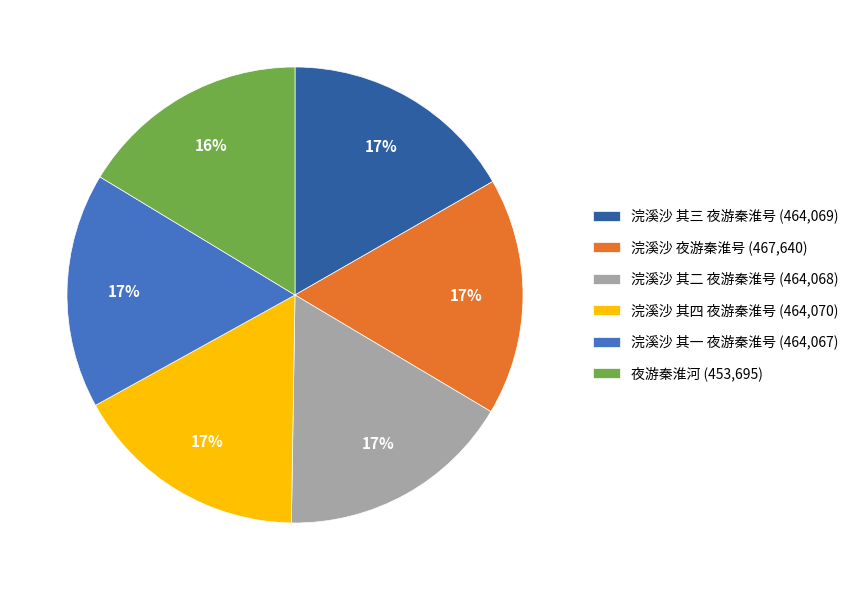

To the nearest percent, what is the difference between the largest and smallest slice percentages?

1%